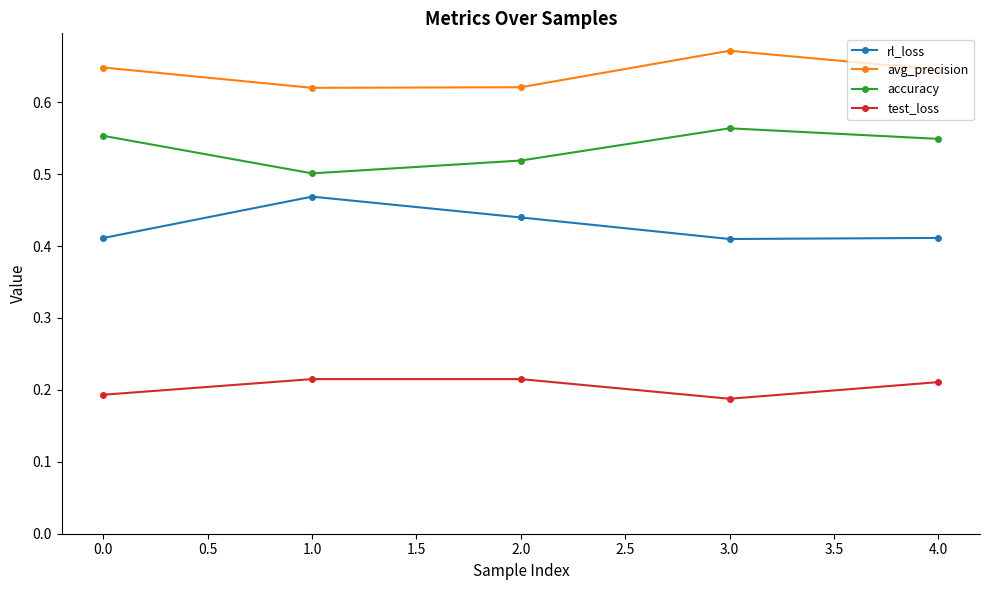

What is the label of the 4th point from the left?

3.0